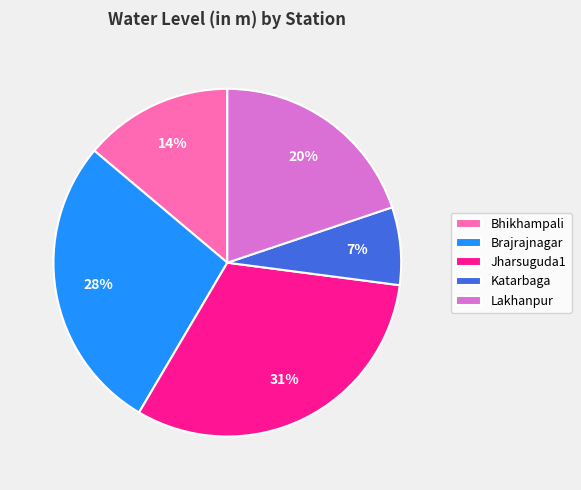

Which slice is the largest?

Jharsuguda1